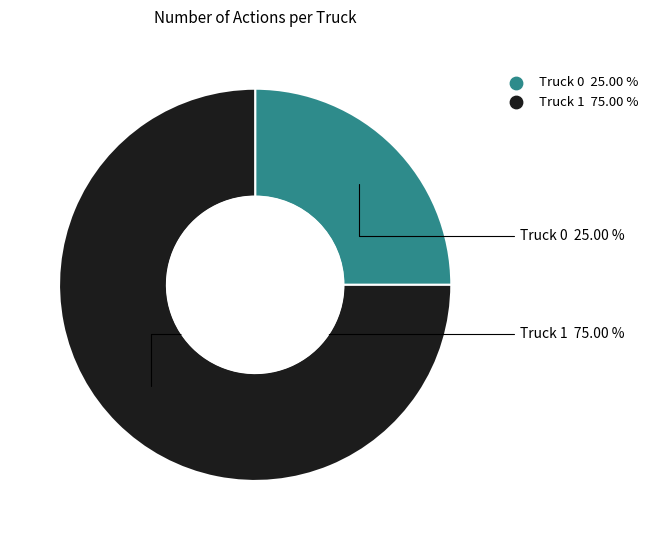

Between Truck 1 and Truck 0, which is larger?

Truck 1